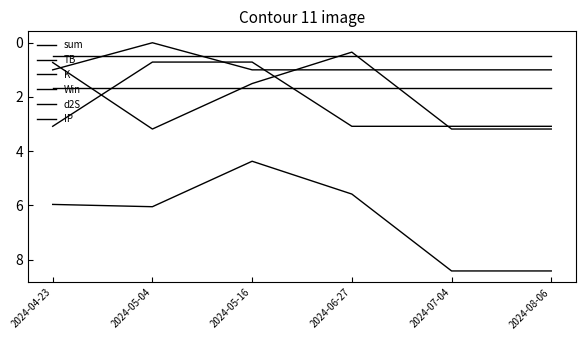

Reading right to left, transcribe all the data shown in this chart.

sum: 2024-08-06=8.4	2024-07-04=8.4	2024-06-27=5.6	2024-05-16=4.4	2024-05-04=6.0	2024-04-23=6.0
TB: 2024-08-06=3.2	2024-07-04=3.2	2024-06-27=0.3	2024-05-16=1.5	2024-05-04=3.2	2024-04-23=0.7
K: 2024-08-06=3.1	2024-07-04=3.1	2024-06-27=3.1	2024-05-16=0.7	2024-05-04=0.7	2024-04-23=3.1
Win: 2024-08-06=1.0	2024-07-04=1.0	2024-06-27=1.0	2024-05-16=1.0	2024-05-04=0.0	2024-04-23=1.0
d2S: 2024-08-06=1.7	2024-07-04=1.7	2024-06-27=1.7	2024-05-16=1.7	2024-05-04=1.7	2024-04-23=1.7
IP: 2024-08-06=0.5	2024-07-04=0.5	2024-06-27=0.5	2024-05-16=0.5	2024-05-04=0.5	2024-04-23=0.5